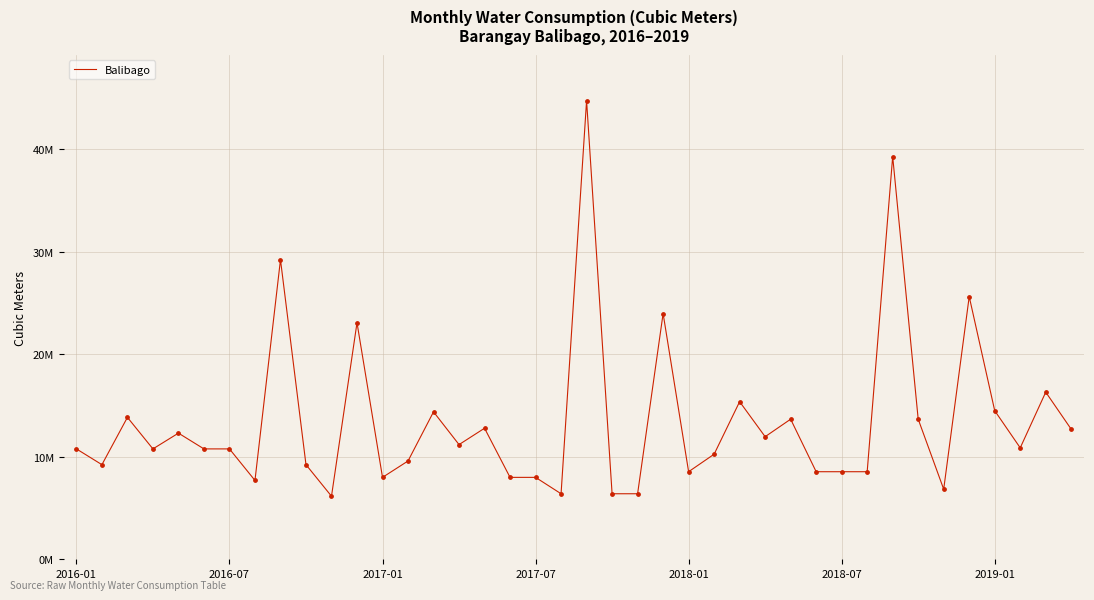

Does the chart have visible grid lines?

Yes